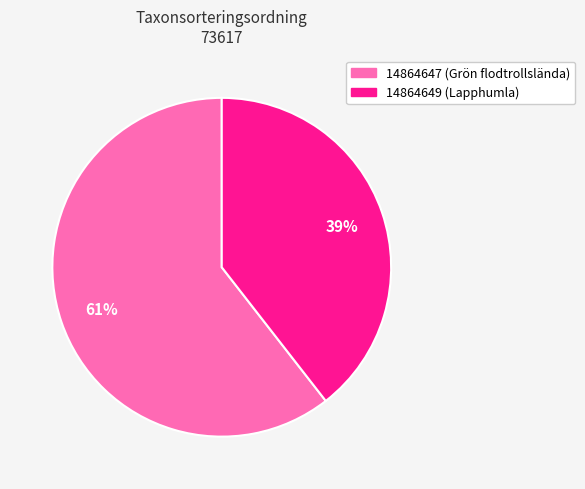

Is the sum of 14864647 and 14864649 greater than half?

Yes